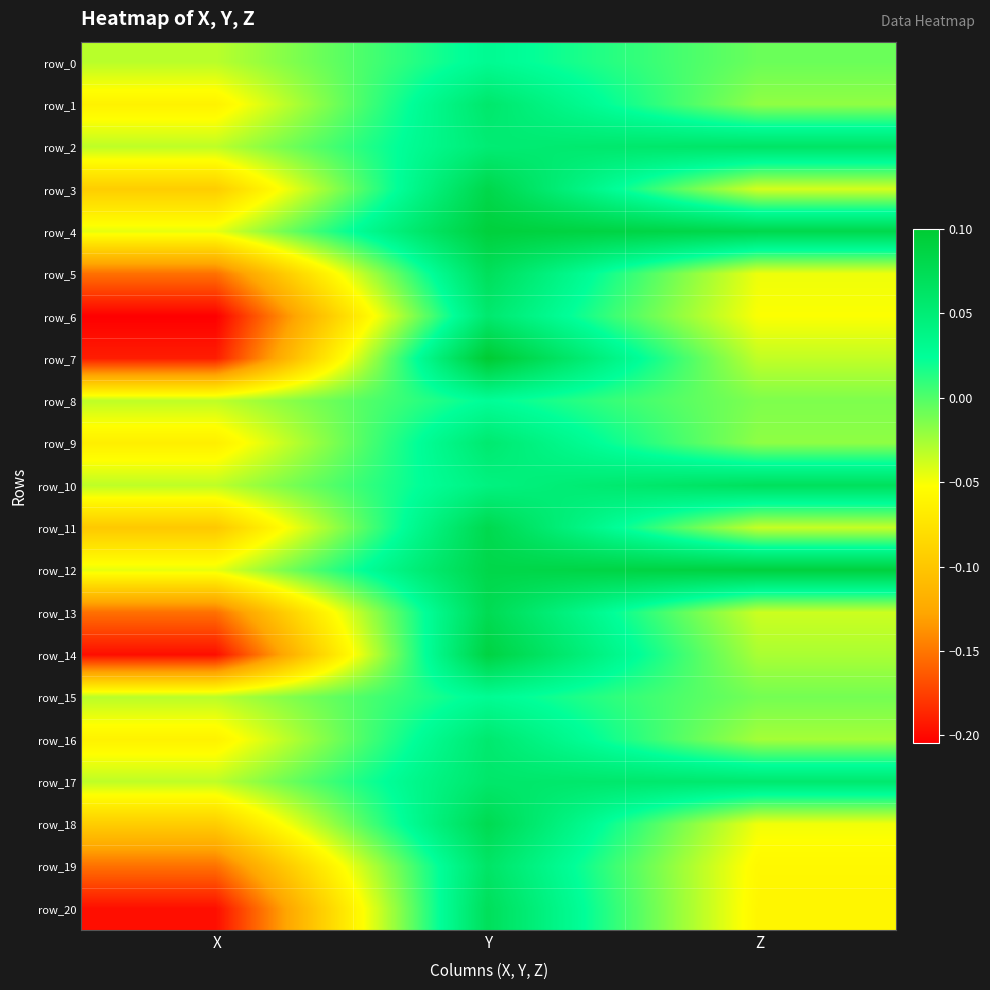

What is the spread (max minus min) of values at Y?

0.1